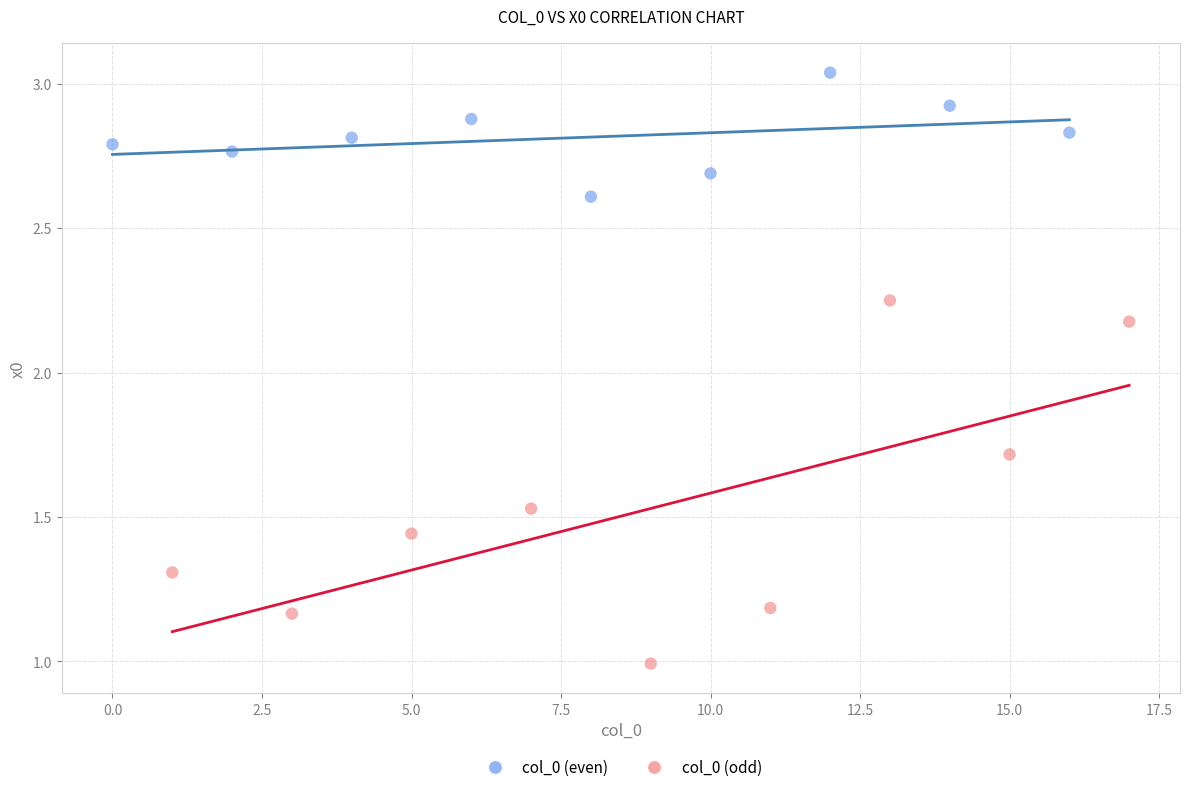

Which series contains the lowest Y value?

col_0 (odd)